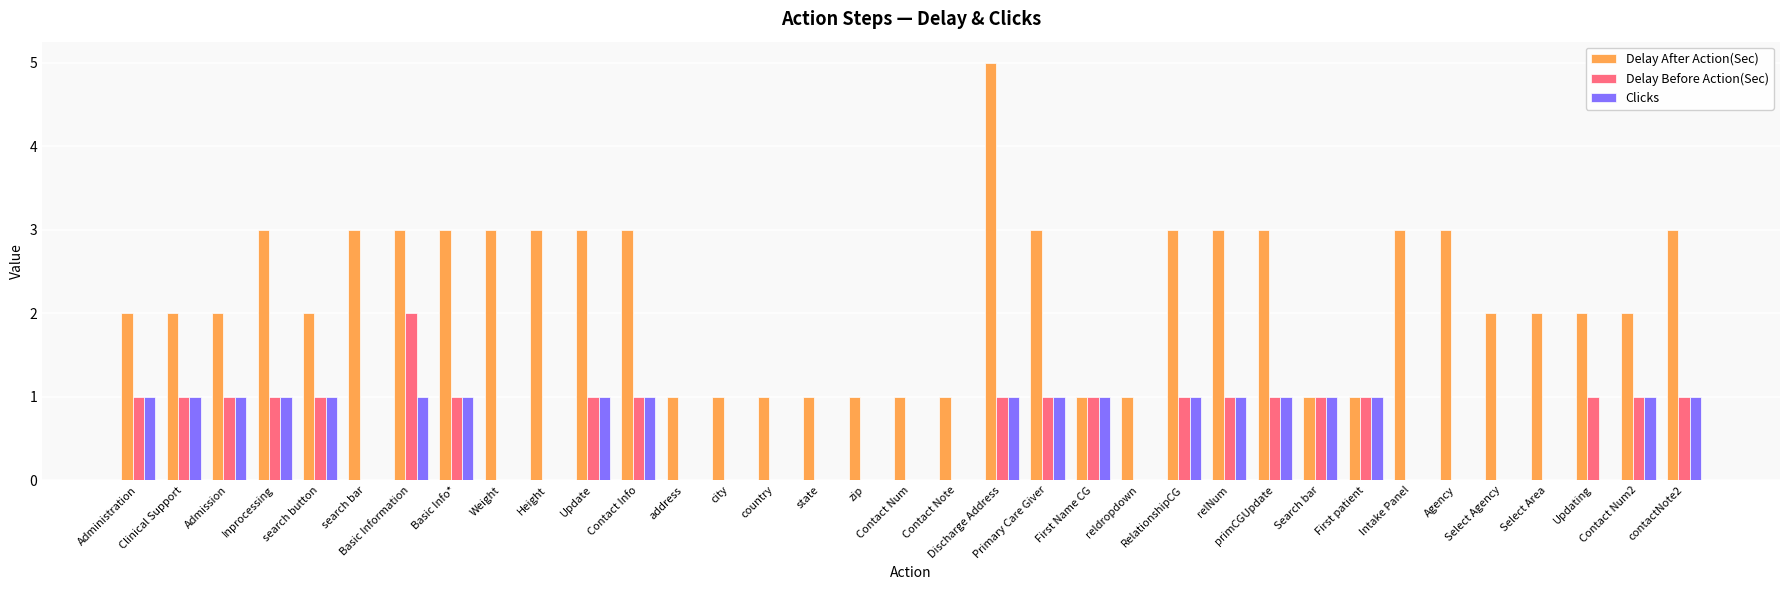

What are all the series names shown in the legend?

Delay After Action(Sec), Delay Before Action(Sec), Clicks